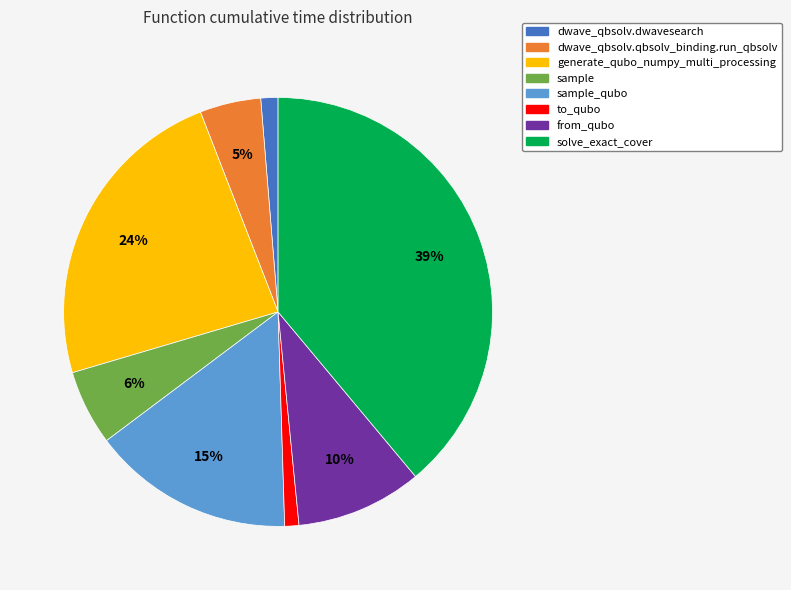

To the nearest percent, what is the average slice percentage?

12%